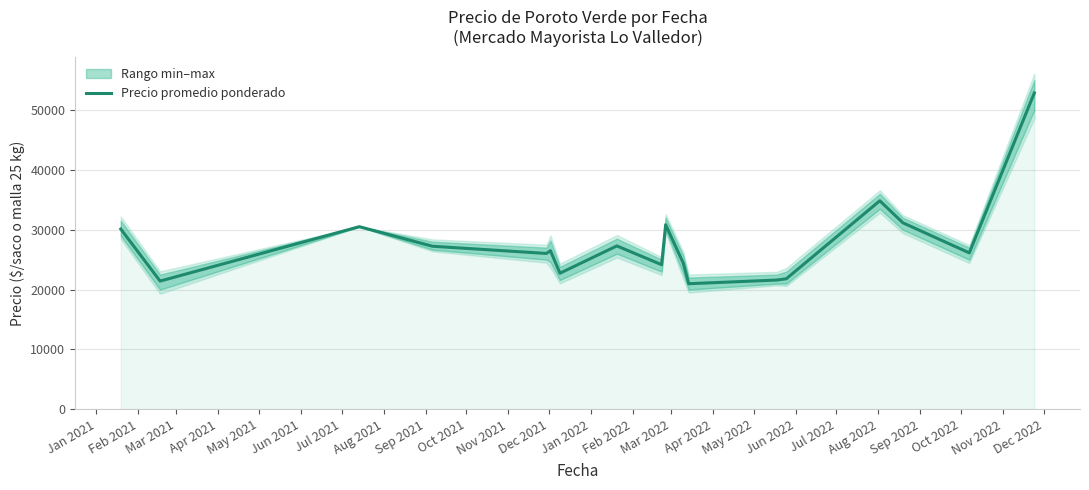

Does the chart display data point markers on the line(s)?

No